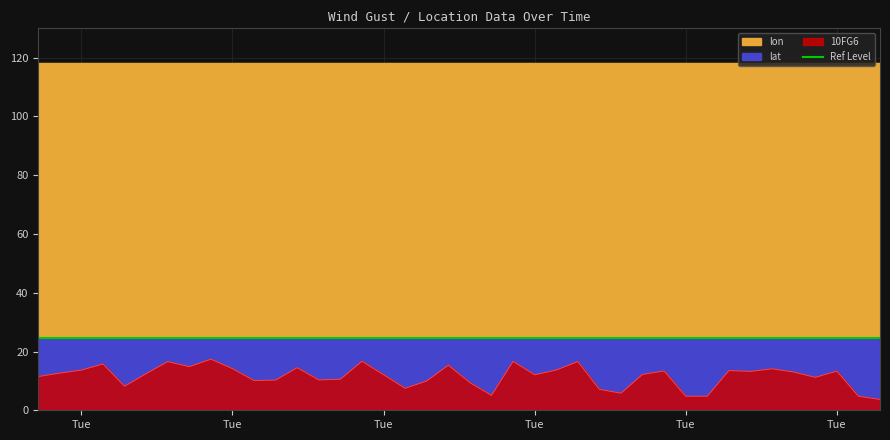

True or false: lat and lon cross at least once.

False